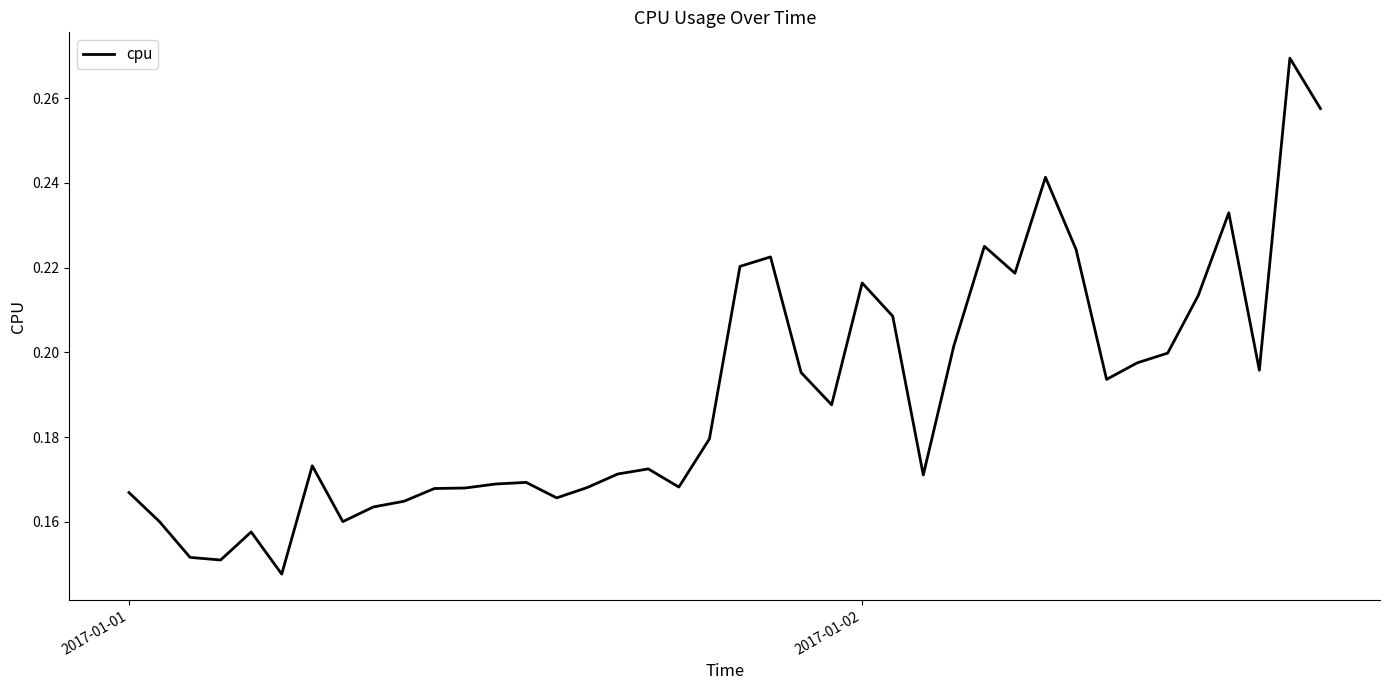

How many lines are shown in the chart?

1